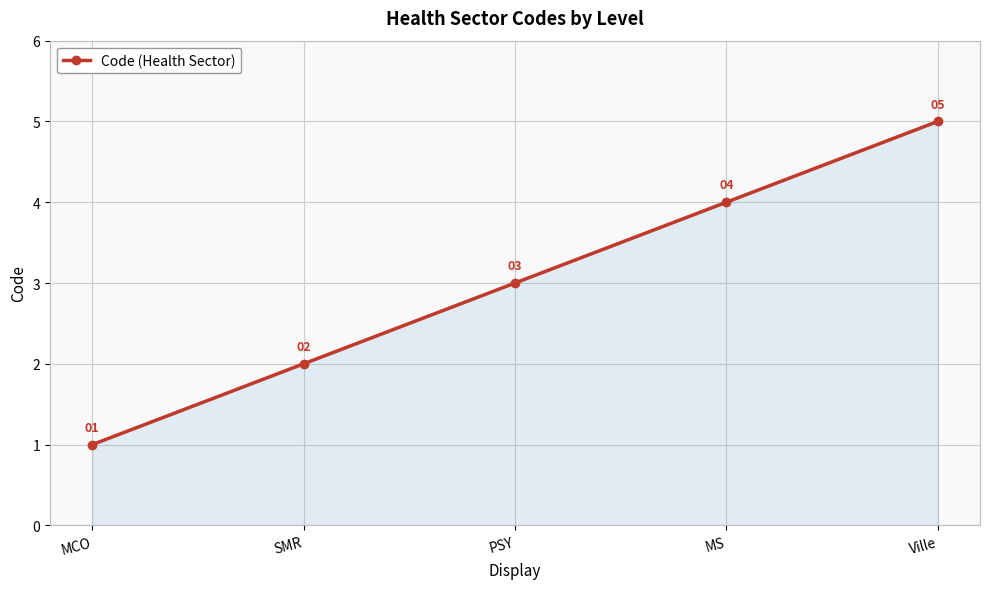

True or false: the data shows 1 at MCO.

True